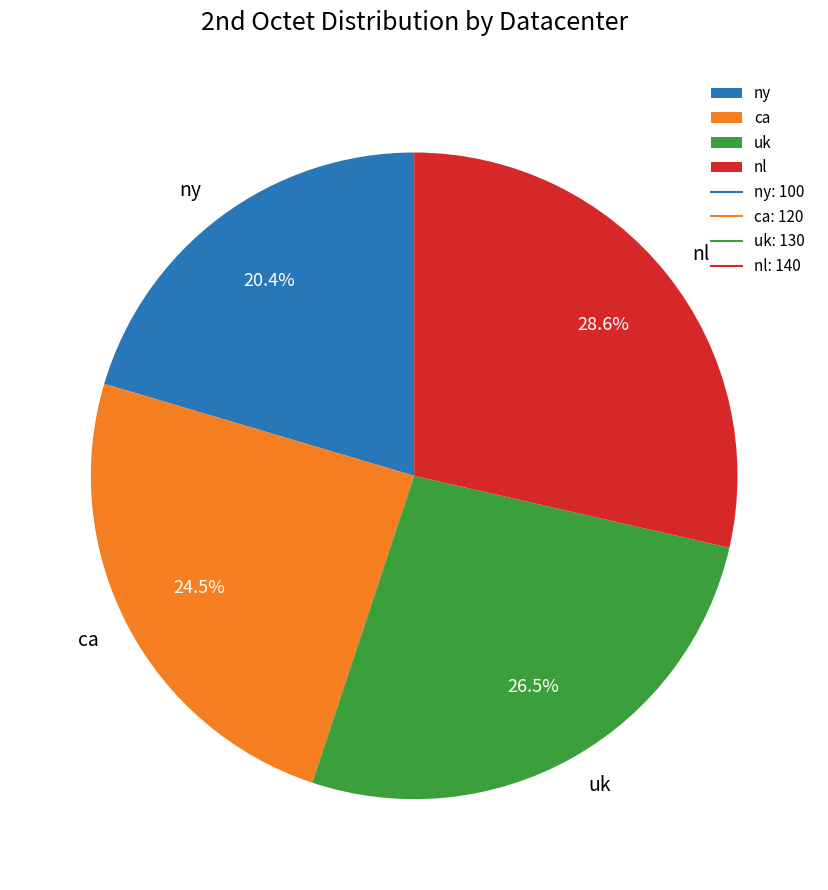

Count the number of slices in the pie.

4